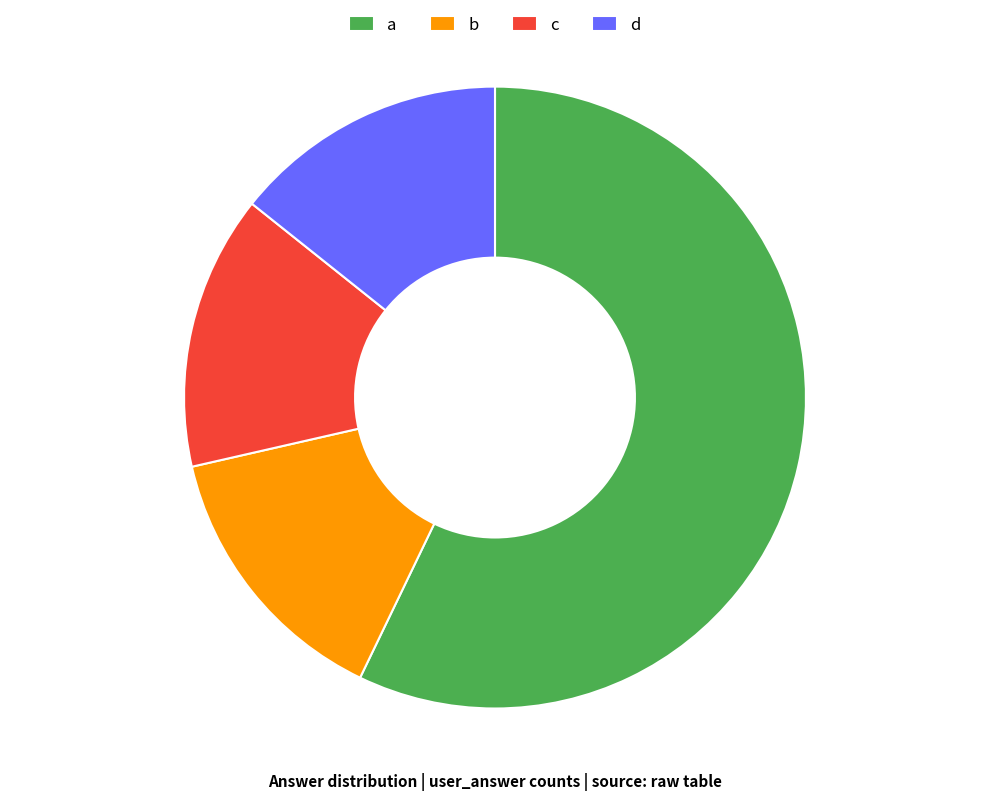

True or false: c accounts for 14% of the total.

True